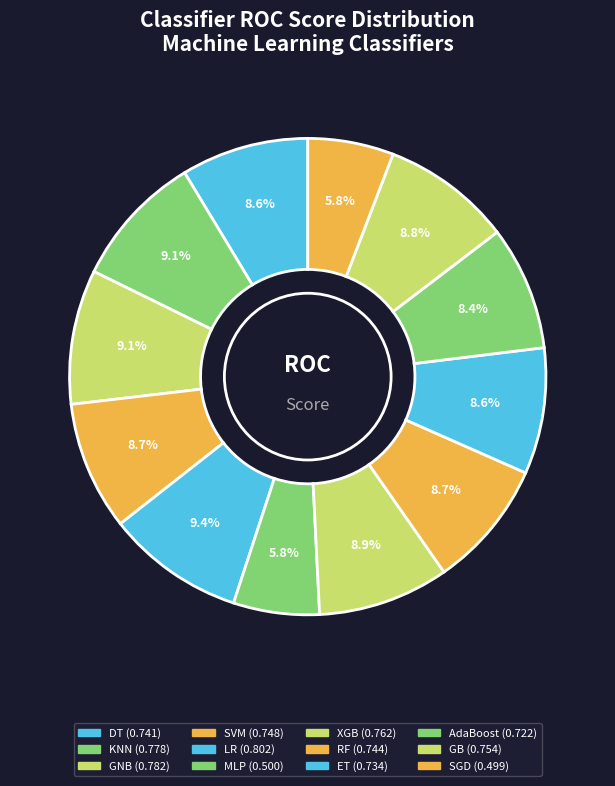

To the nearest percent, what portion does AdaBoost represent?

8%